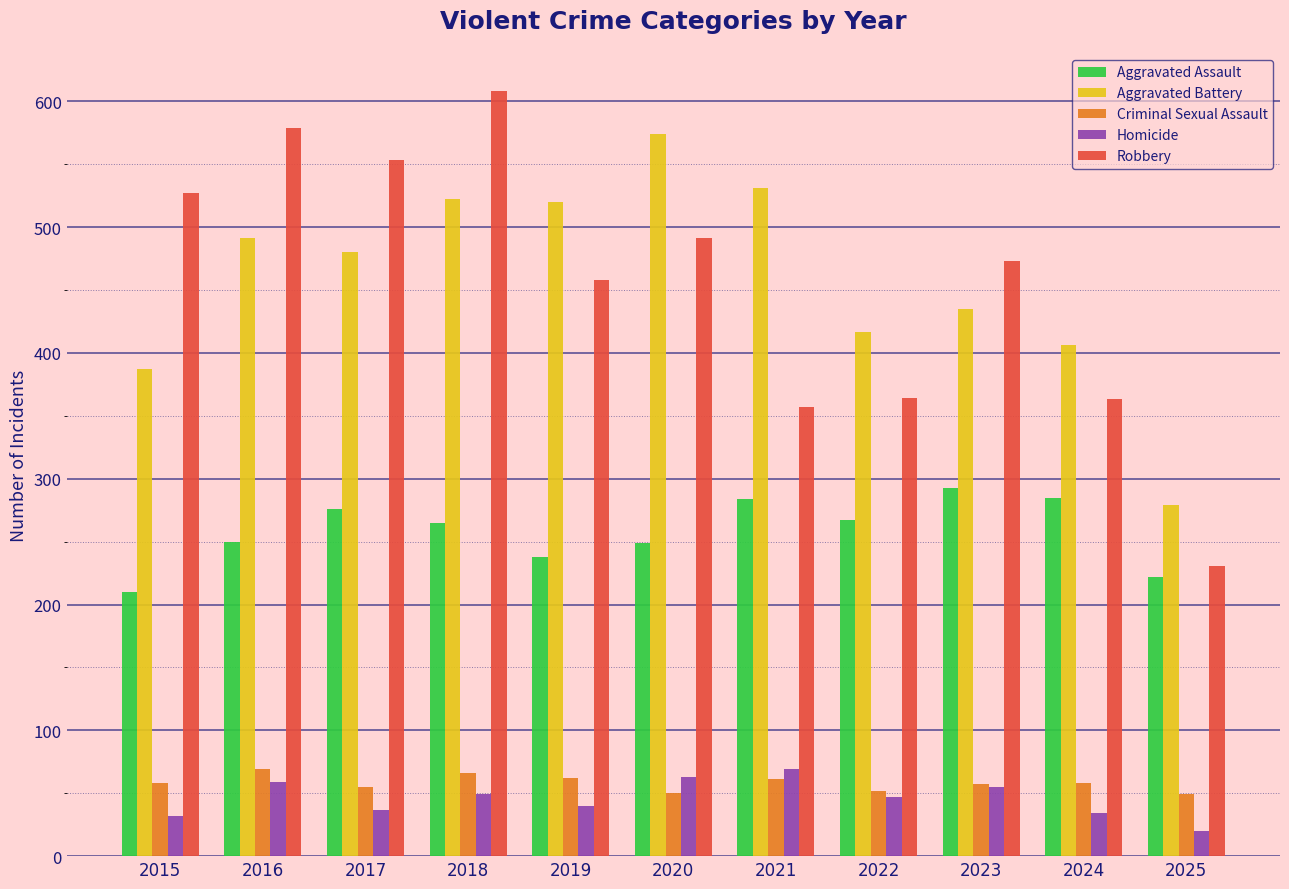

The Homicide series shows 14 at 2021. True or false?

False